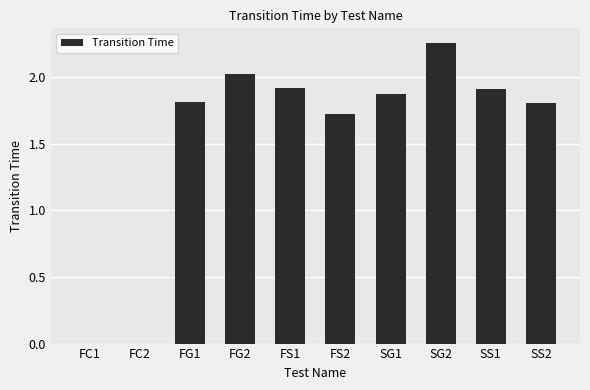

Where is the data nearest to the value 1?

FS2